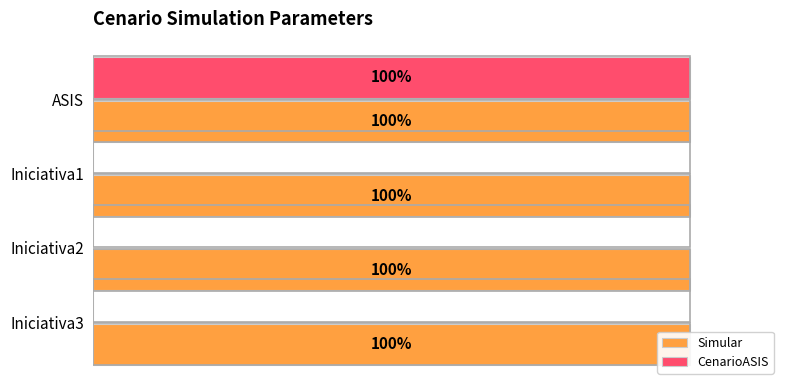

What is the sum of all CenarioASIS values?

1.0